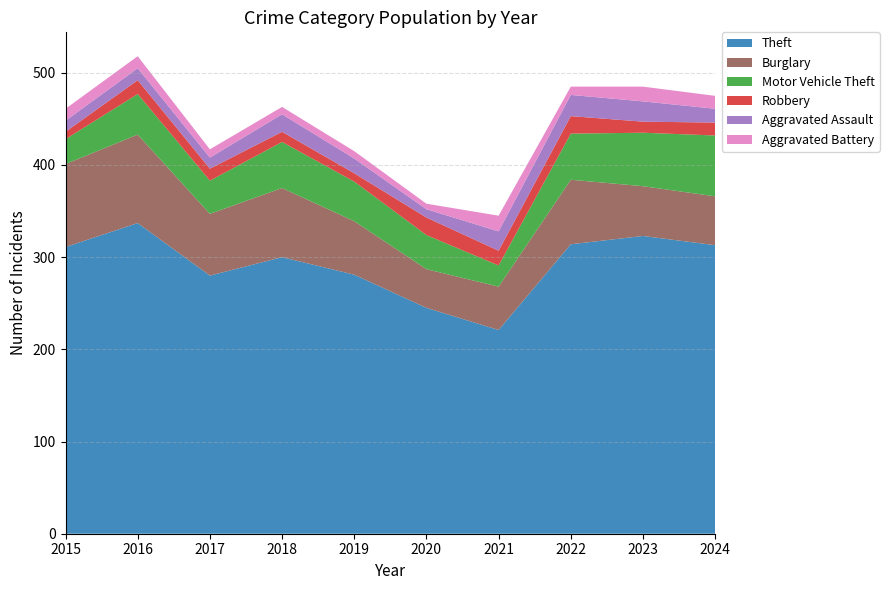

Reading left to right, what are all the values shown in this chart?

Theft: 311	337	280	300	281	245	221	314	323	313
Burglary: 90	96	67	75	58	42	47	70	54	53
Motor Vehicle Theft: 27	44	36	50	43	37	23	50	58	66
Robbery: 8	15	13	11	9	19	16	19	12	14
Aggravated Assault: 12	13	12	19	16	9	21	23	22	15
Aggravated Battery: 13	13	9	8	8	6	17	9	16	14